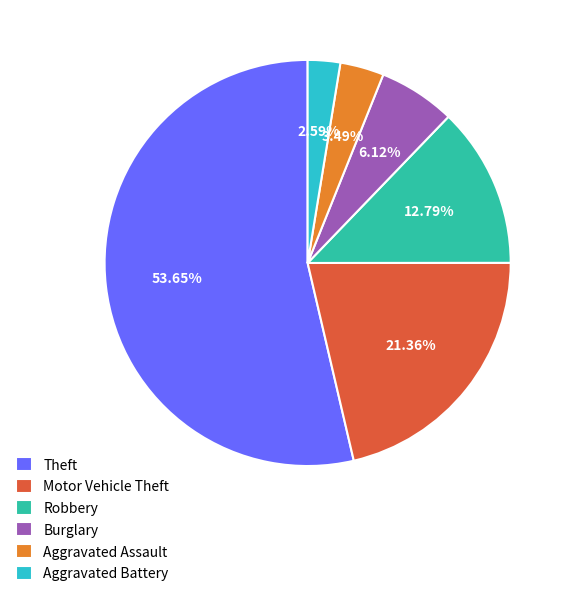

Combined, do Theft and Robbery account for over 50%?

Yes